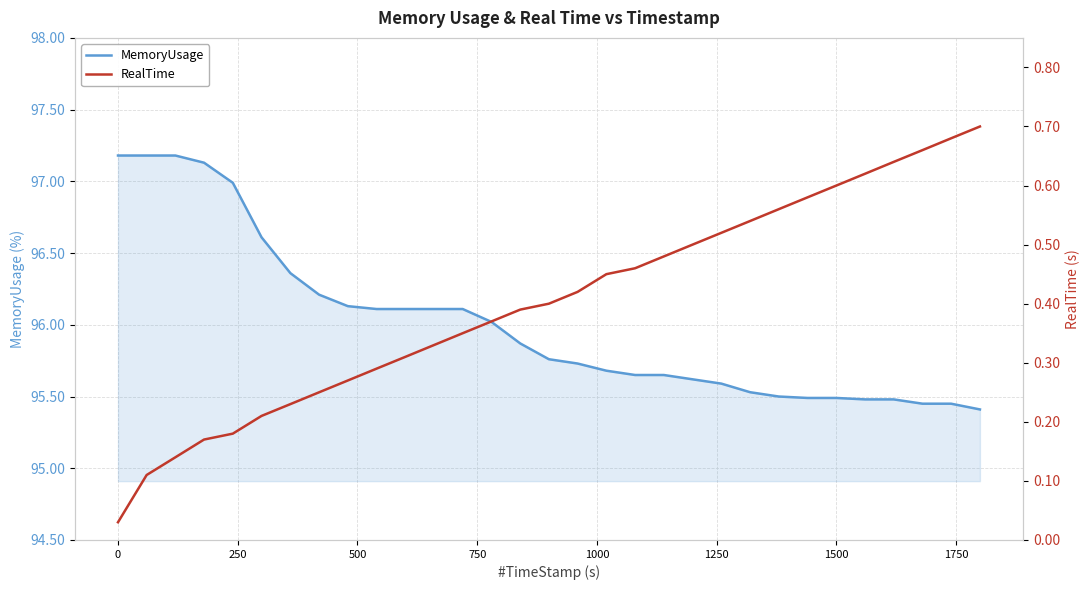

Does the chart display data point markers on the line(s)?

No